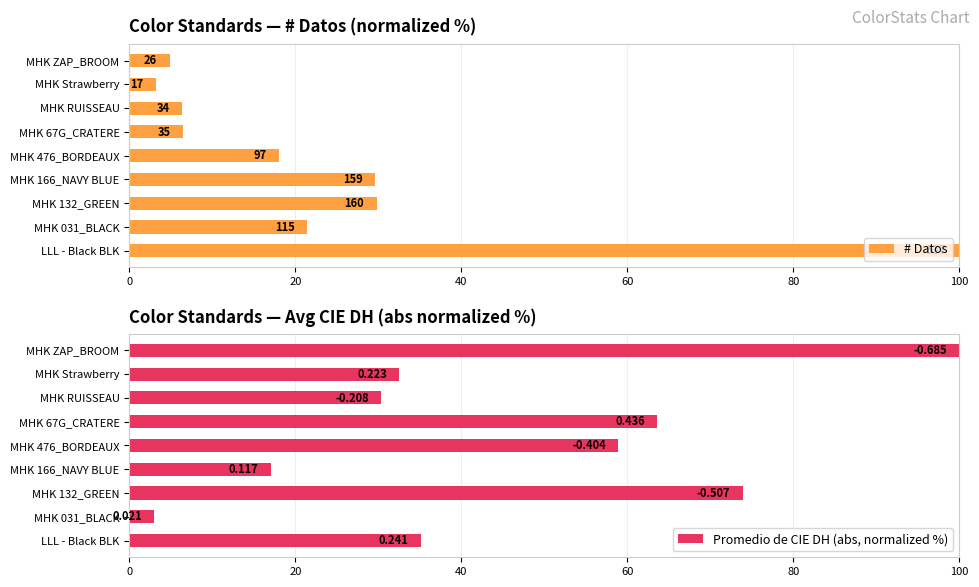

What is the lowest value of the Promedio de CIE DH (abs, normalized %) series?

3.0